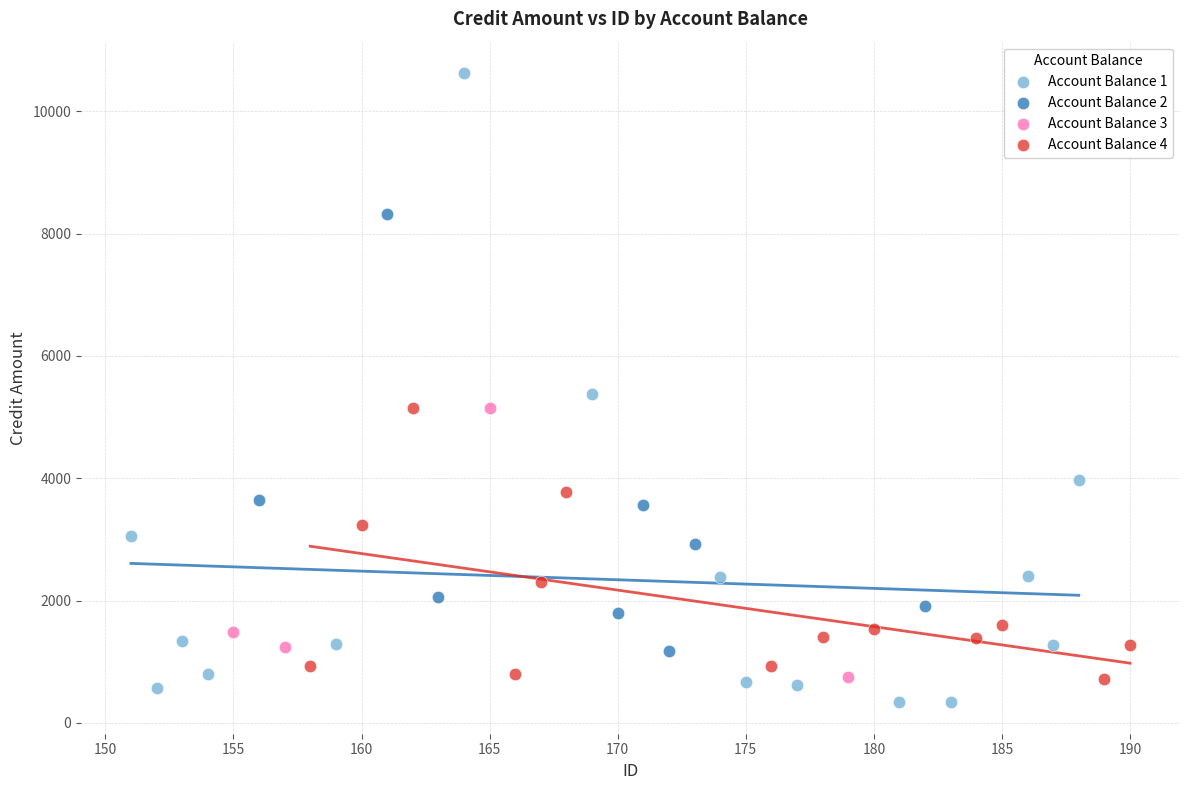

Which series has the widest spread of Y values?

Account Balance 1